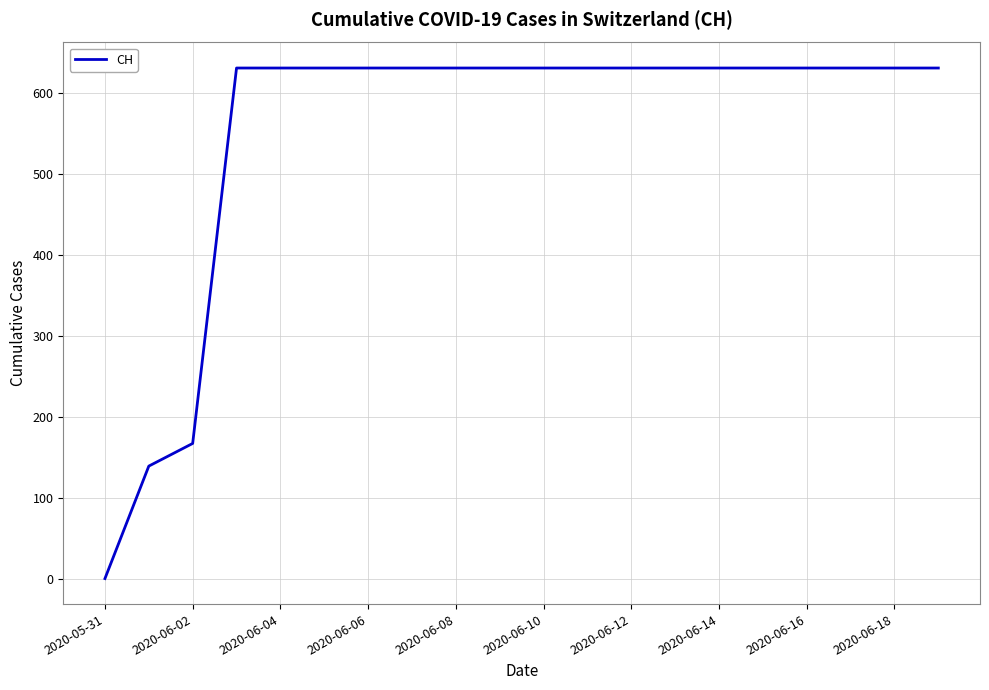

What is the difference between the maximum and minimum values?

631